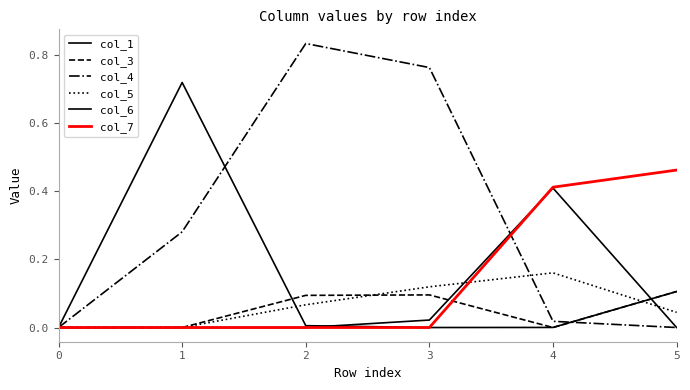

How many lines are shown in the chart?

6